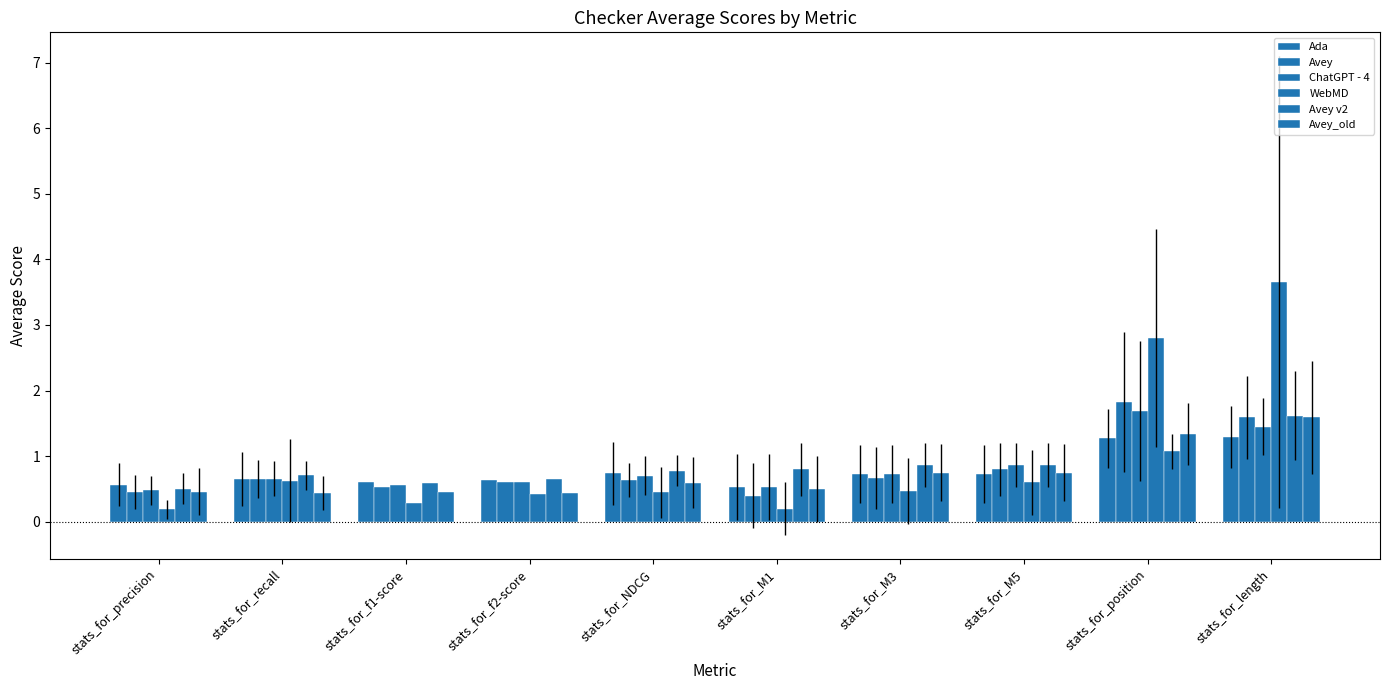

Reading right to left, list all the values displayed in this chart.

Ada: stats_for_length=1.3	stats_for_position=1.3	stats_for_M5=0.7	stats_for_M3=0.7	stats_for_M1=0.5	stats_for_NDCG=0.7	stats_for_f2-score=0.6	stats_for_f1-score=0.6	stats_for_recall=0.6	stats_for_precision=0.6
Avey: stats_for_length=1.6	stats_for_position=1.8	stats_for_M5=0.8	stats_for_M3=0.7	stats_for_M1=0.4	stats_for_NDCG=0.6	stats_for_f2-score=0.6	stats_for_f1-score=0.5	stats_for_recall=0.7	stats_for_precision=0.5
ChatGPT - 4: stats_for_length=1.4	stats_for_position=1.7	stats_for_M5=0.9	stats_for_M3=0.7	stats_for_M1=0.5	stats_for_NDCG=0.7	stats_for_f2-score=0.6	stats_for_f1-score=0.6	stats_for_recall=0.7	stats_for_precision=0.5
WebMD: stats_for_length=3.7	stats_for_position=2.8	stats_for_M5=0.6	stats_for_M3=0.5	stats_for_M1=0.2	stats_for_NDCG=0.4	stats_for_f2-score=0.4	stats_for_f1-score=0.3	stats_for_recall=0.6	stats_for_precision=0.2
Avey v2: stats_for_length=1.6	stats_for_position=1.1	stats_for_M5=0.9	stats_for_M3=0.9	stats_for_M1=0.8	stats_for_NDCG=0.8	stats_for_f2-score=0.7	stats_for_f1-score=0.6	stats_for_recall=0.7	stats_for_precision=0.5
Avey_old: stats_for_length=1.6	stats_for_position=1.3	stats_for_M5=0.8	stats_for_M3=0.8	stats_for_M1=0.5	stats_for_NDCG=0.6	stats_for_f2-score=0.4	stats_for_f1-score=0.5	stats_for_recall=0.4	stats_for_precision=0.5